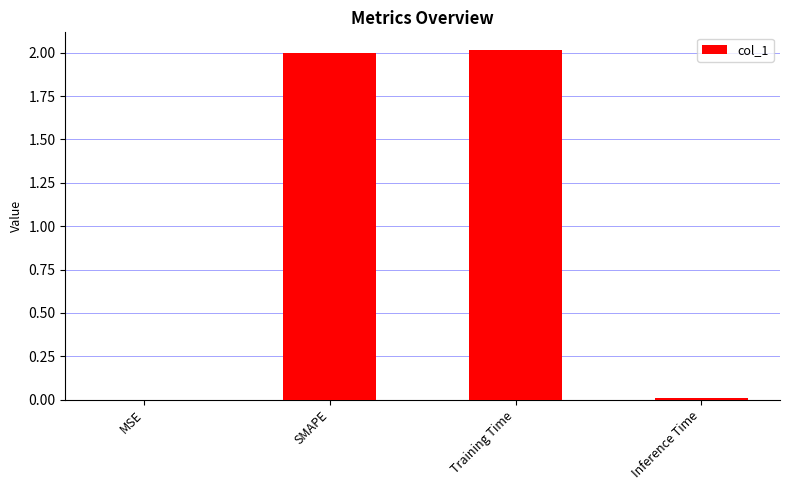

Between SMAPE and Inference Time, which is larger?

SMAPE